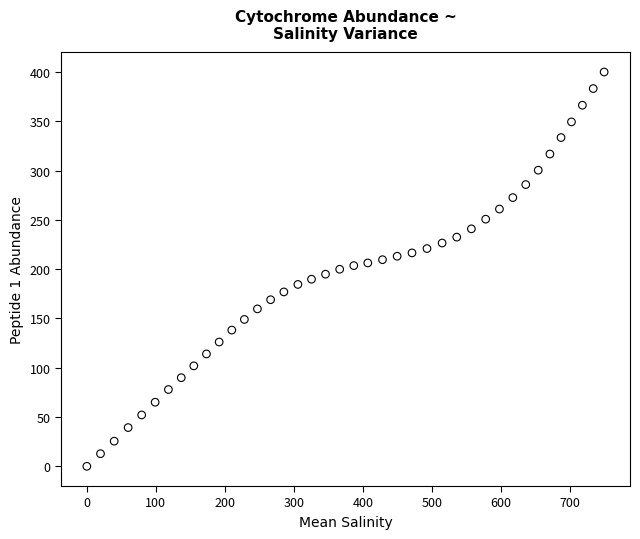

What is the range of Y values (max minus min)?

400.0